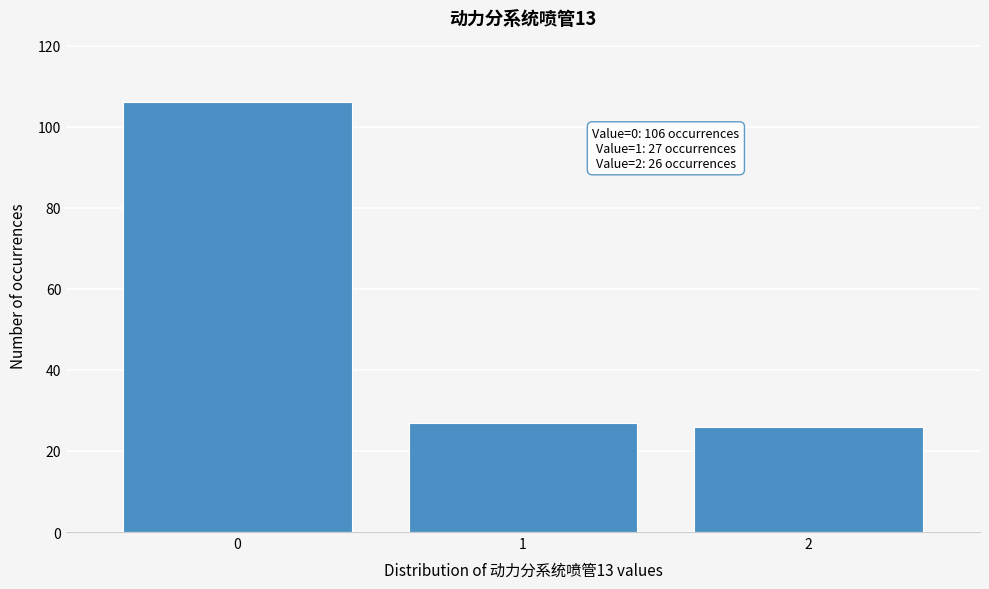

Reading right to left, transcribe all the data shown in this chart.

26	27	106